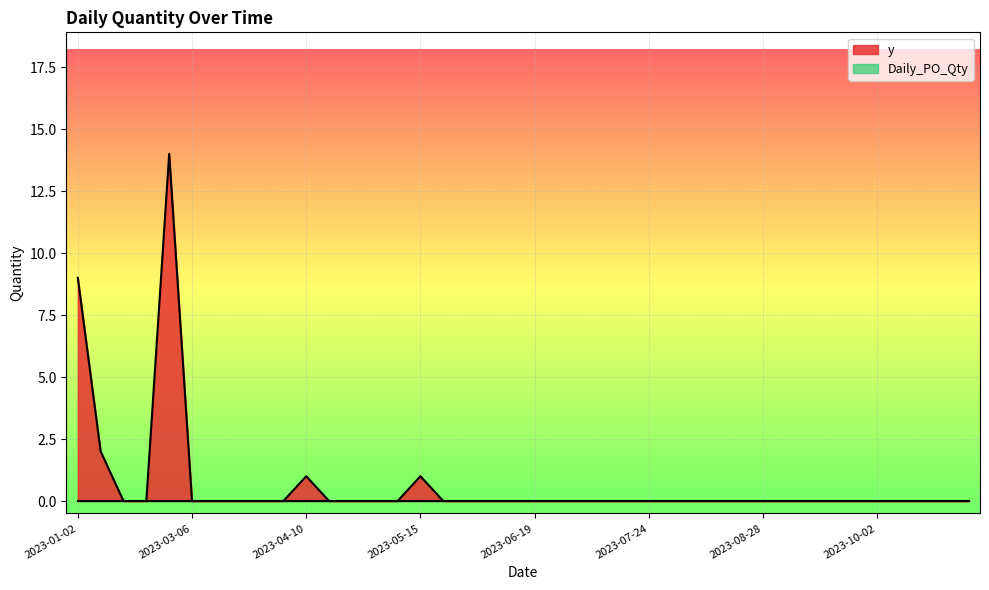

Which has a higher value, 2023-10-16 or 2023-07-03?

2023-10-16